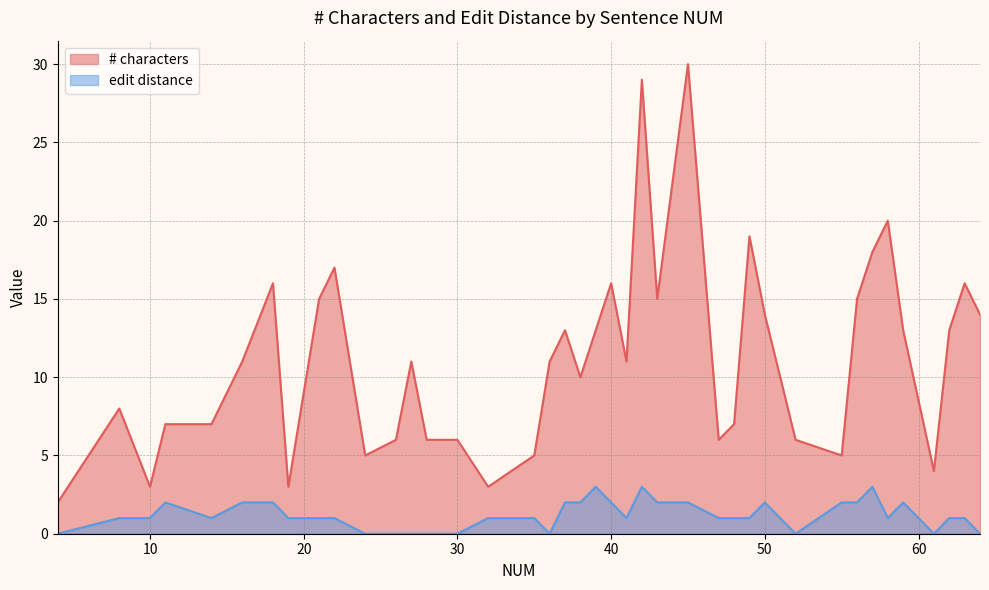

Is the value of edit distance at 48 greater than the value of # characters at 38?

No